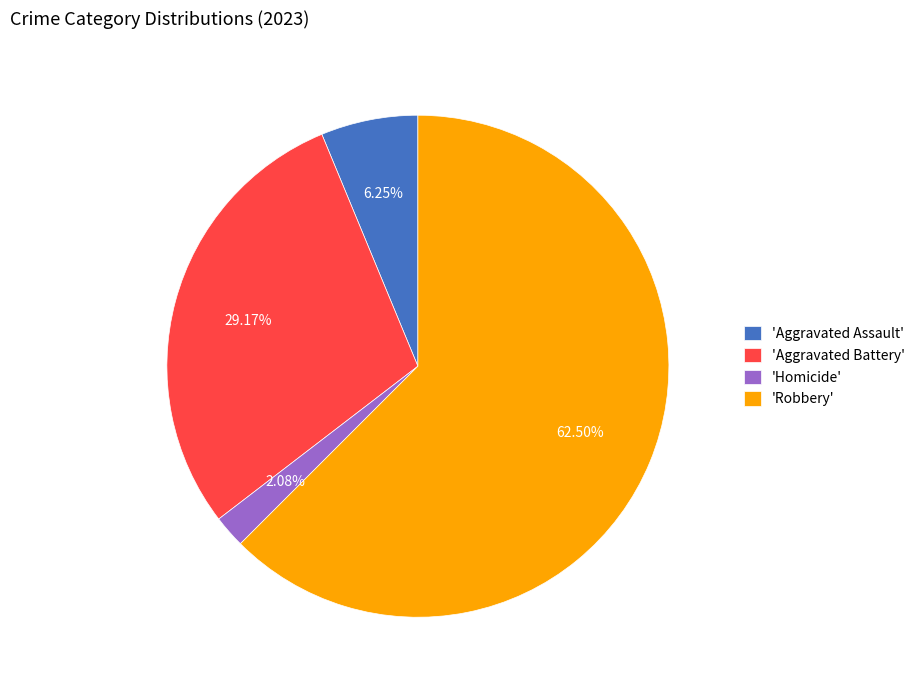

Is there a majority slice in this chart?

Yes